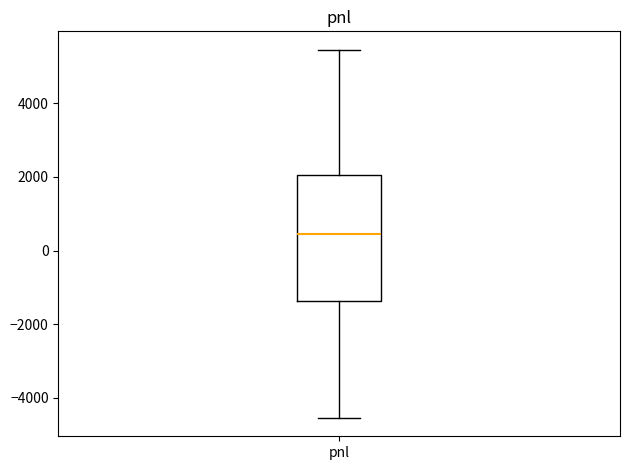

Where is the lower edge of the box for pnl on the y-axis? The values are not printed on the chart, so give them approximately, as read against the axis.

-1400